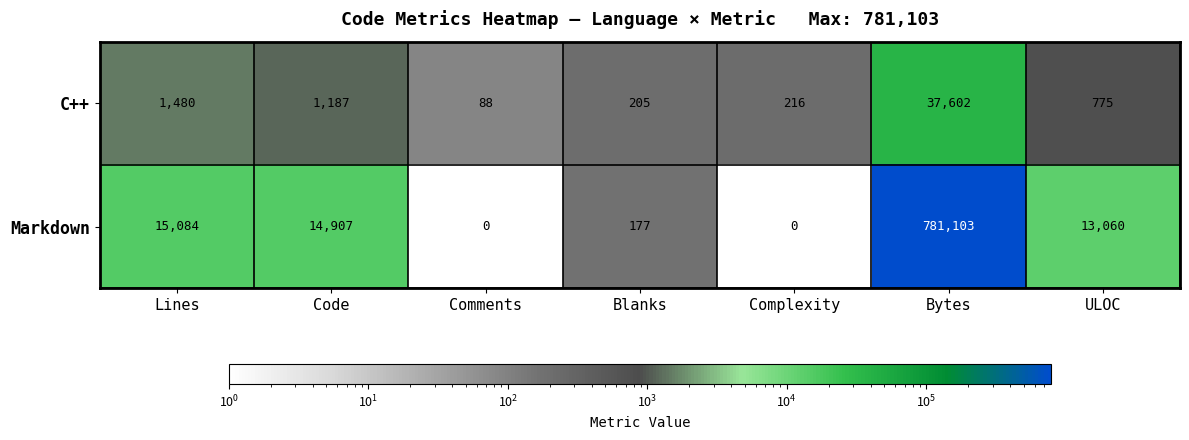

Where is C++ nearest to the value 18845?

Lines